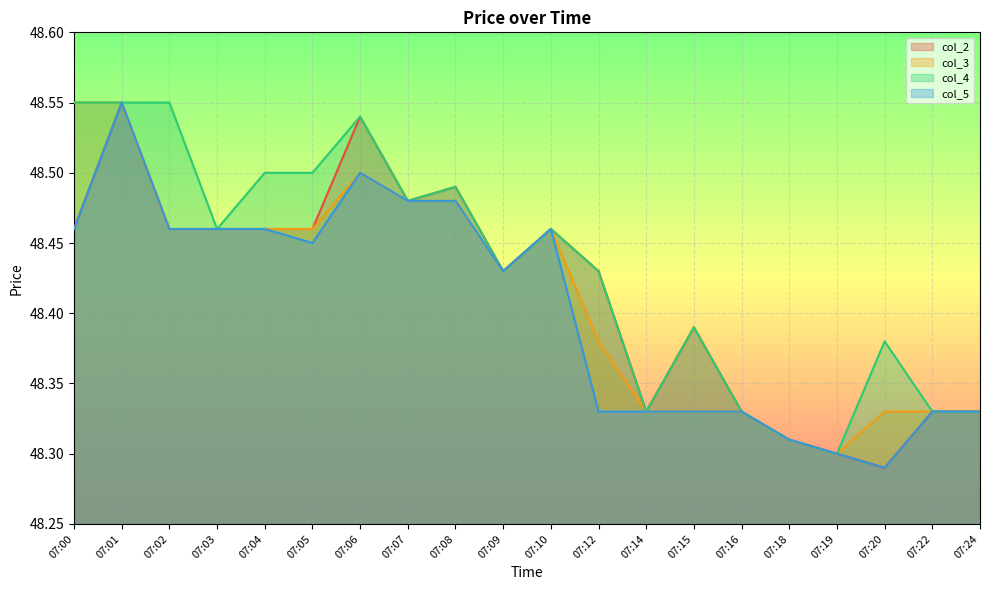

How many lines are shown in the chart?

4